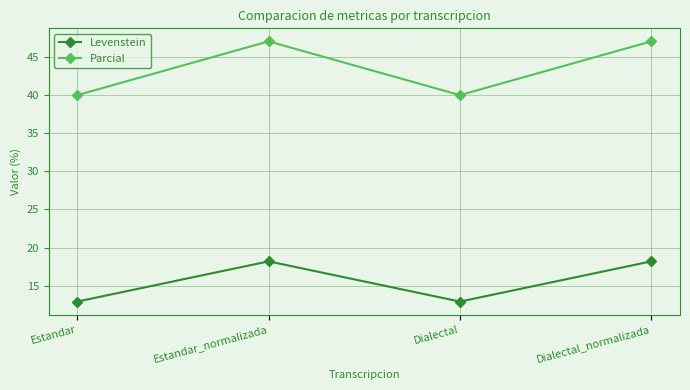

What value does the Parcial series have at Dialectal?

40.0